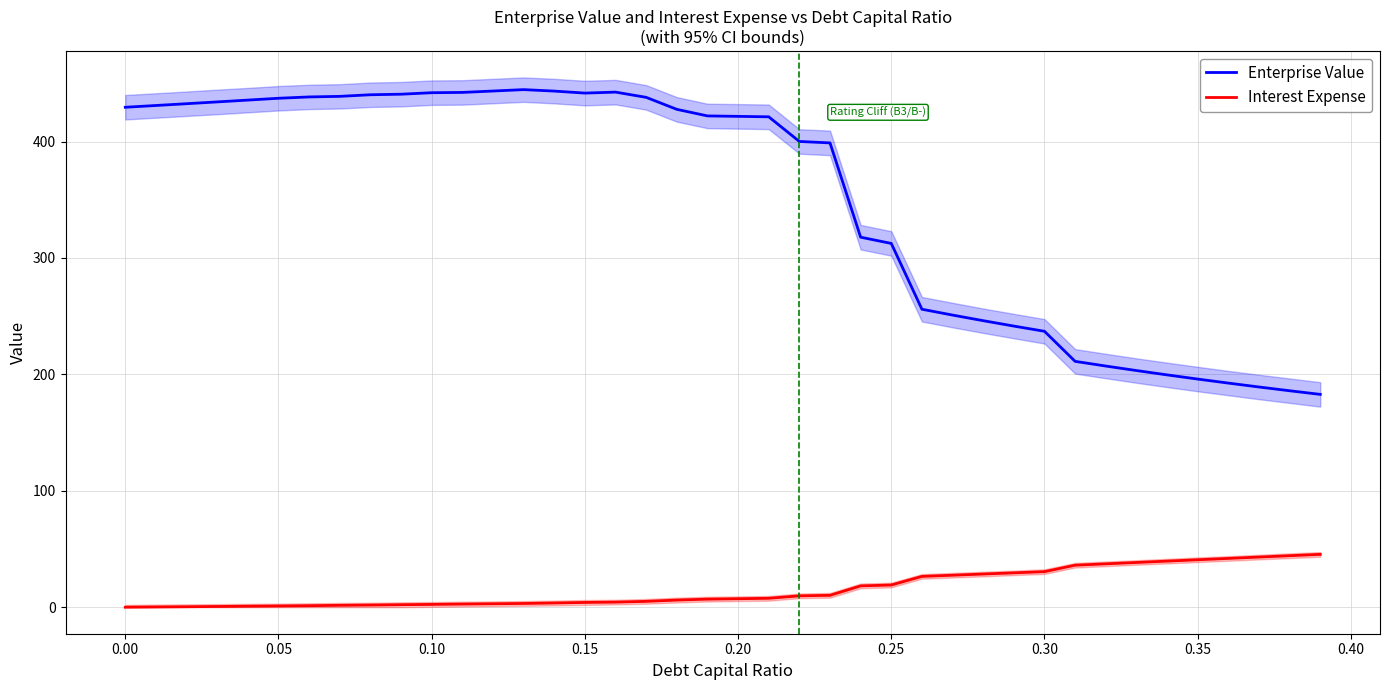

How many data points in Enterprise Value are above 422?

20